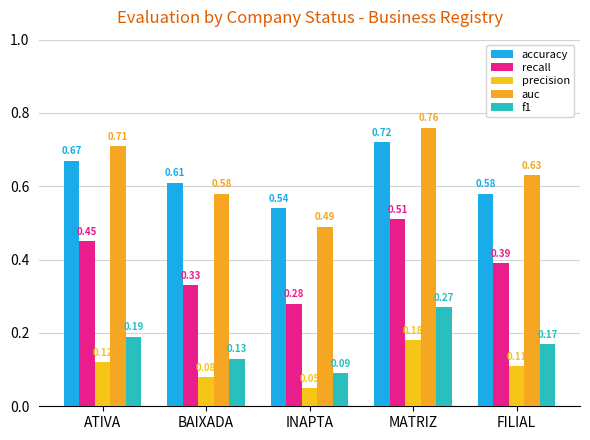

Which category has the lowest value across all series?

INAPTA